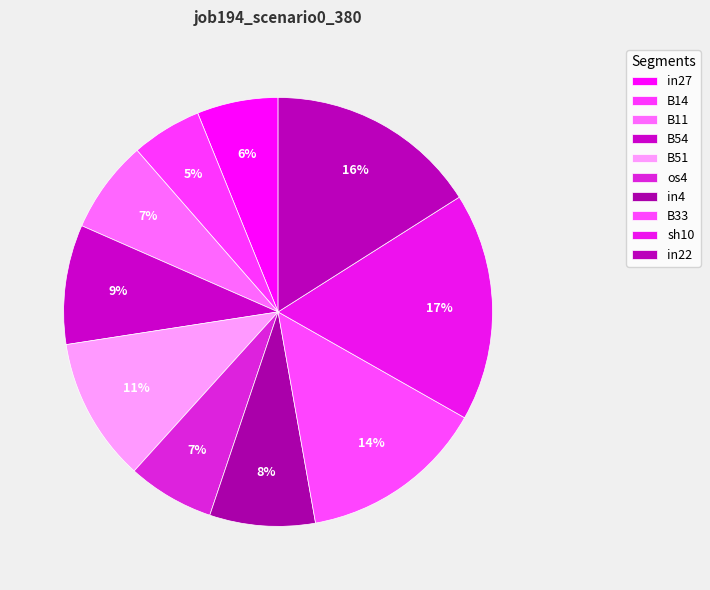

Is there a majority slice in this chart?

No